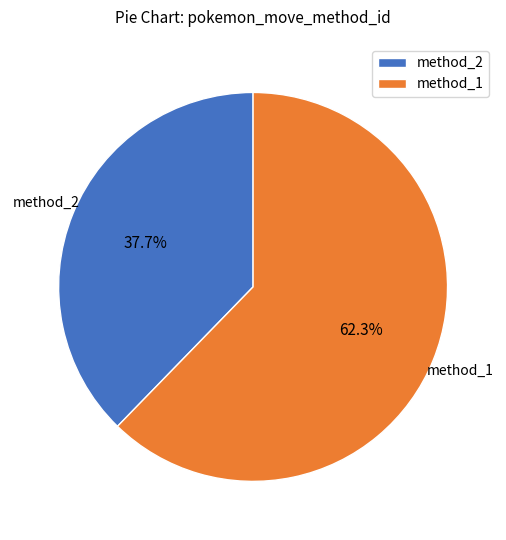

Does method_2 represent more than half of the total?

No